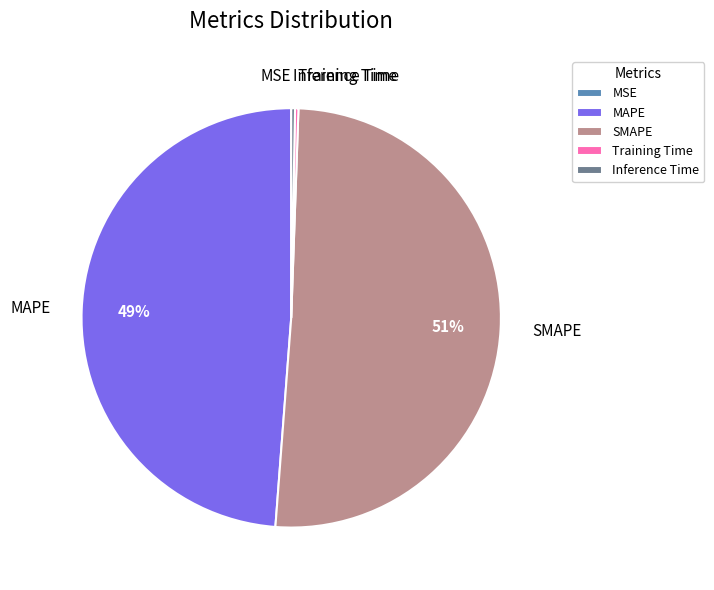

Between Inference Time and MAPE, which is larger?

MAPE